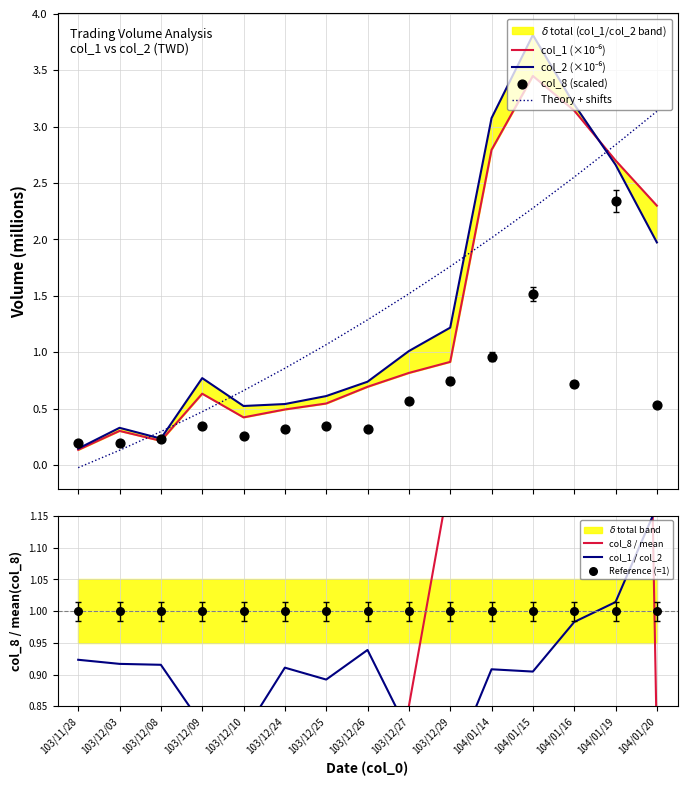

Is the value of col_1 at 103/12/03 greater than the value of col_2 at 103/11/28?

Yes